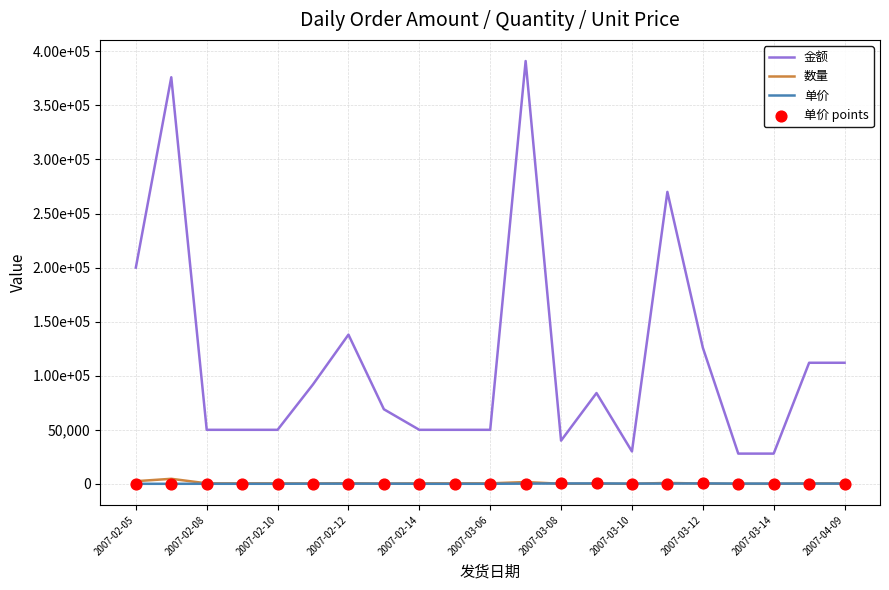

Does the chart have visible grid lines?

Yes